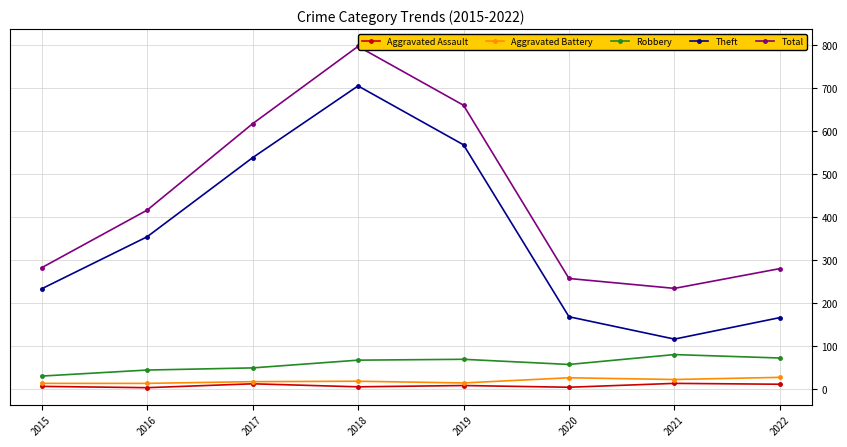

What are all the series names shown in the legend?

Aggravated Assault, Aggravated Battery, Robbery, Theft, Total